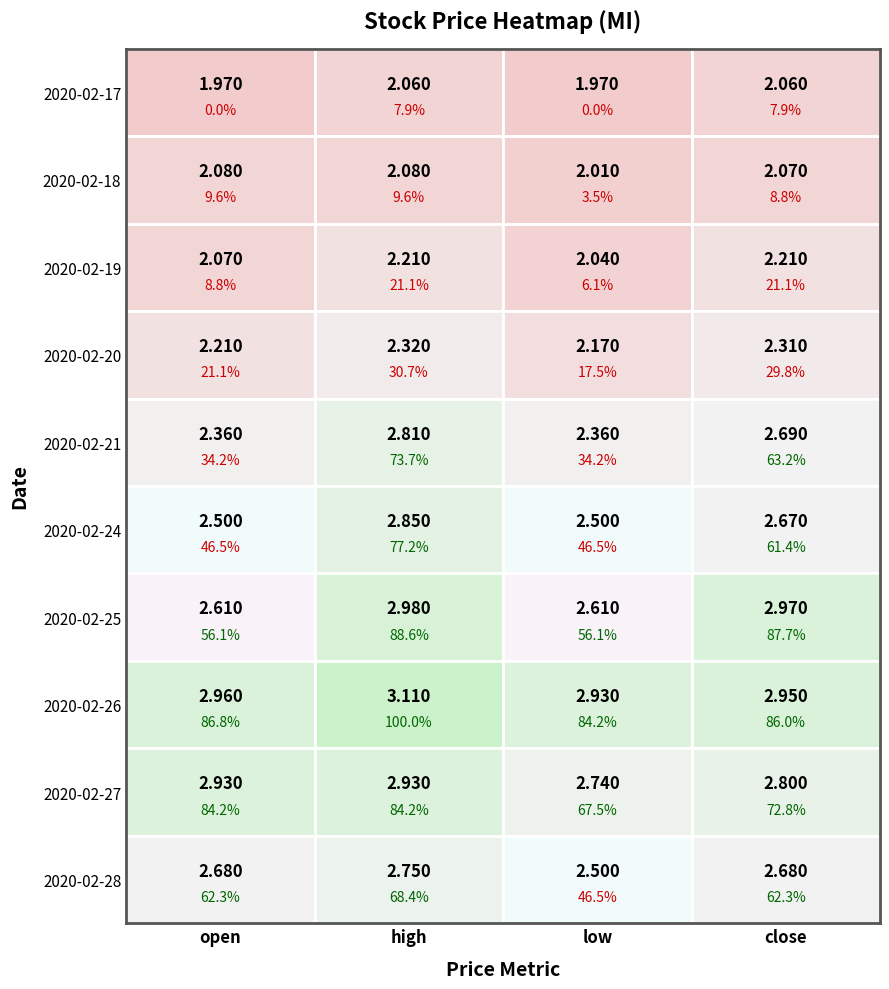

Rank the series by their maximum value, from highest to lowest.

2020-02-26, 2020-02-25, 2020-02-27, 2020-02-24, 2020-02-21, 2020-02-28, 2020-02-20, 2020-02-19, 2020-02-18, 2020-02-17